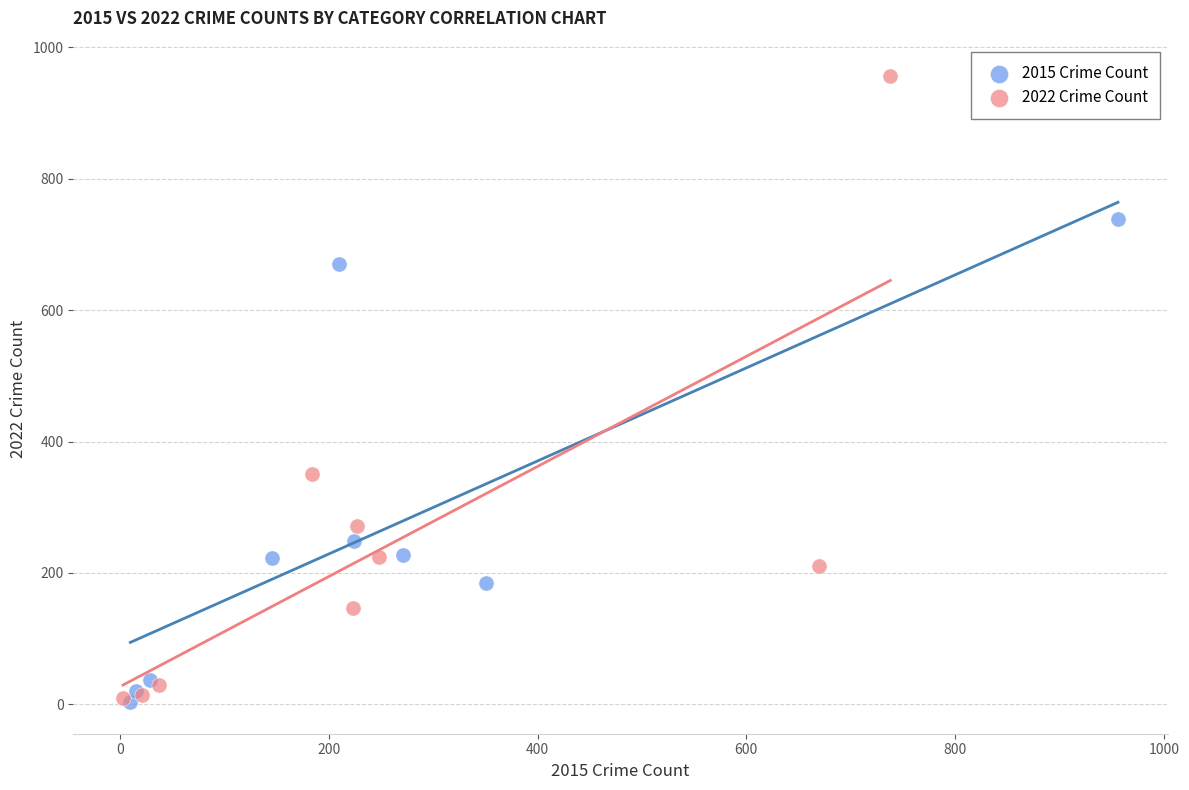

What are all the series names shown in the legend?

2015 Crime Count, 2022 Crime Count